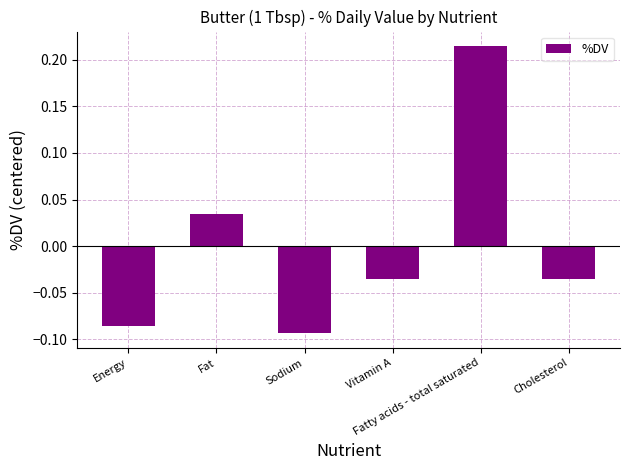

What is the difference between the maximum and minimum values?

0.3